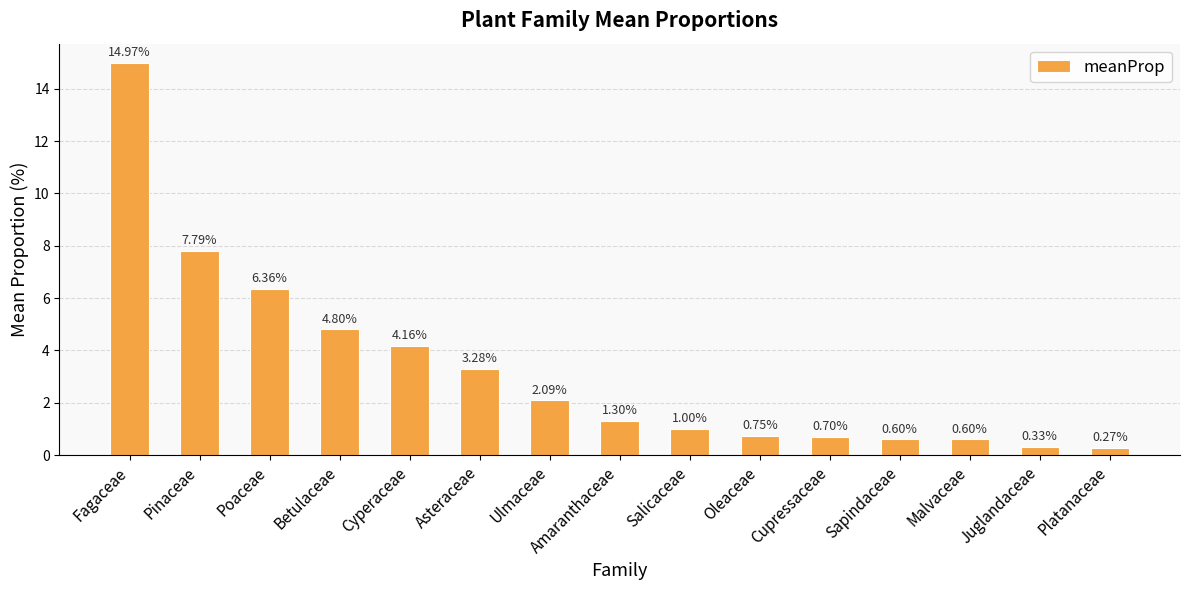

Which label corresponds to the smallest value in the chart?

Platanaceae